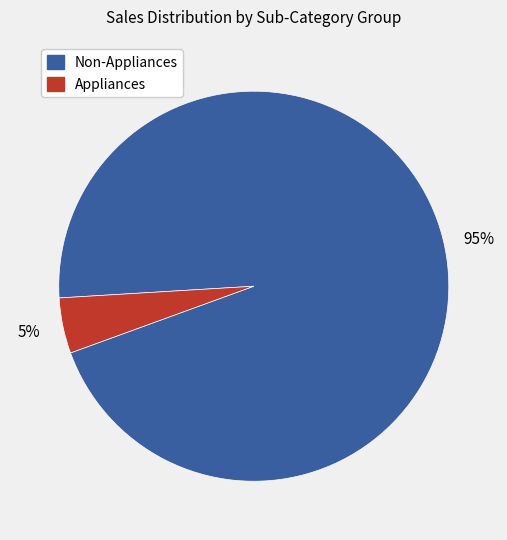

Count the number of slices in the pie.

2